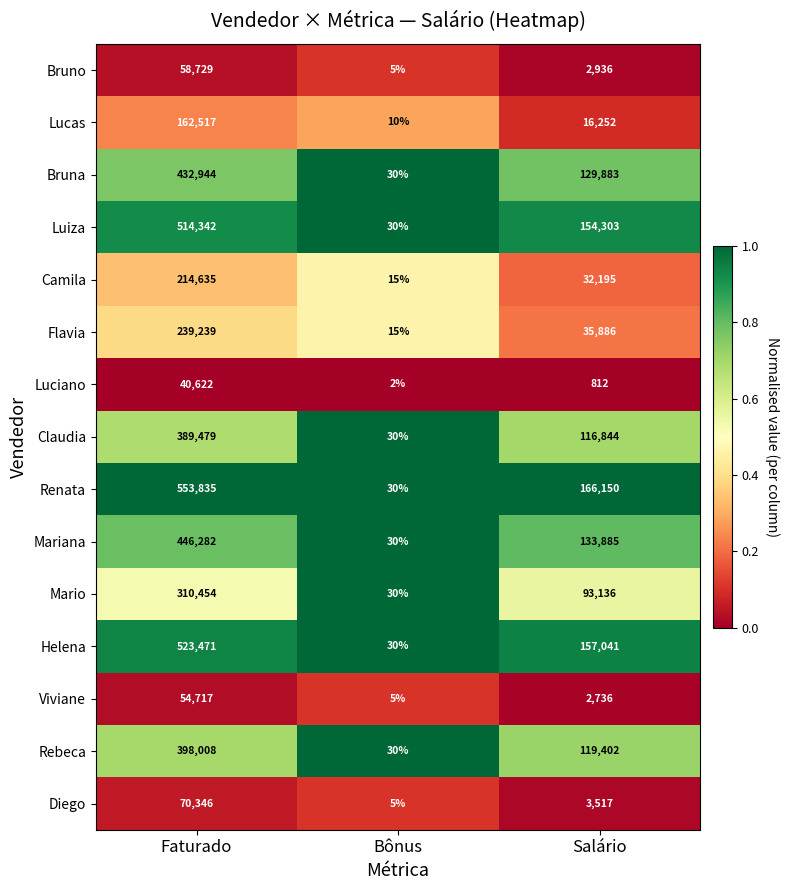

At which category is the sum across all series the highest?

Faturado